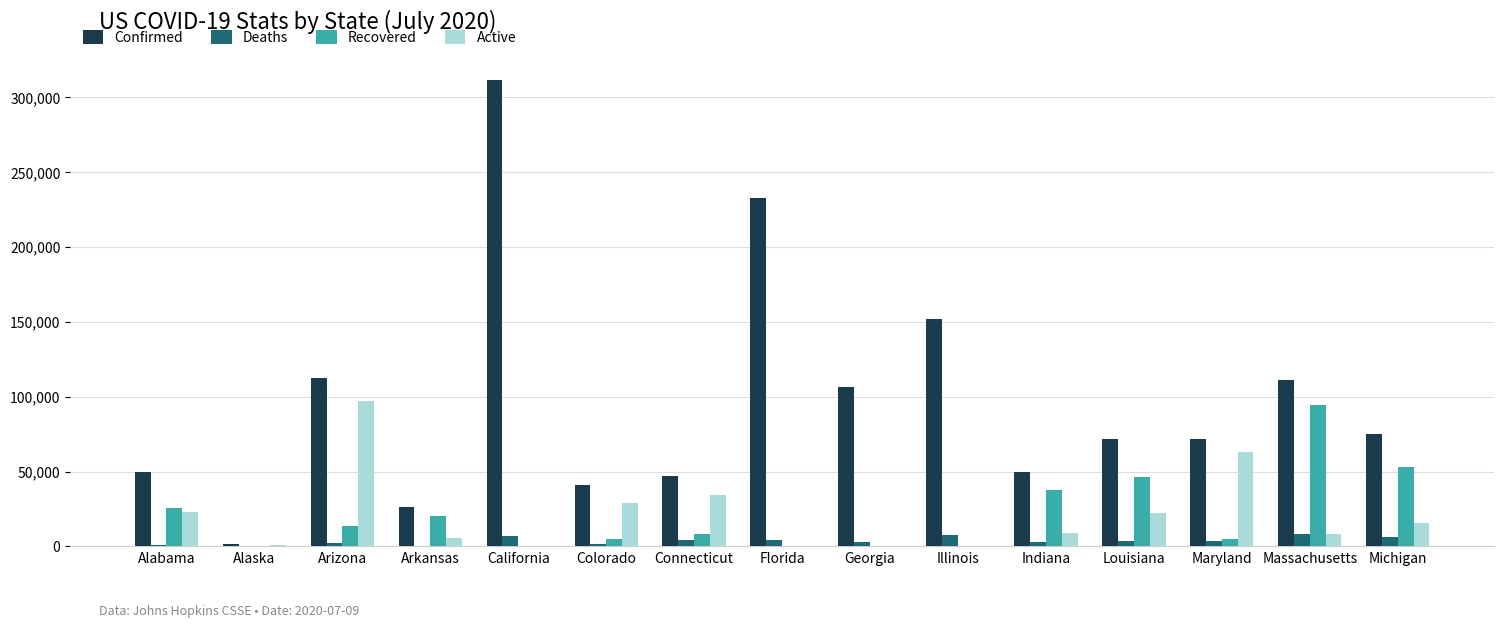

What is the difference between the Recovered values at Illinois and Louisiana?

46334